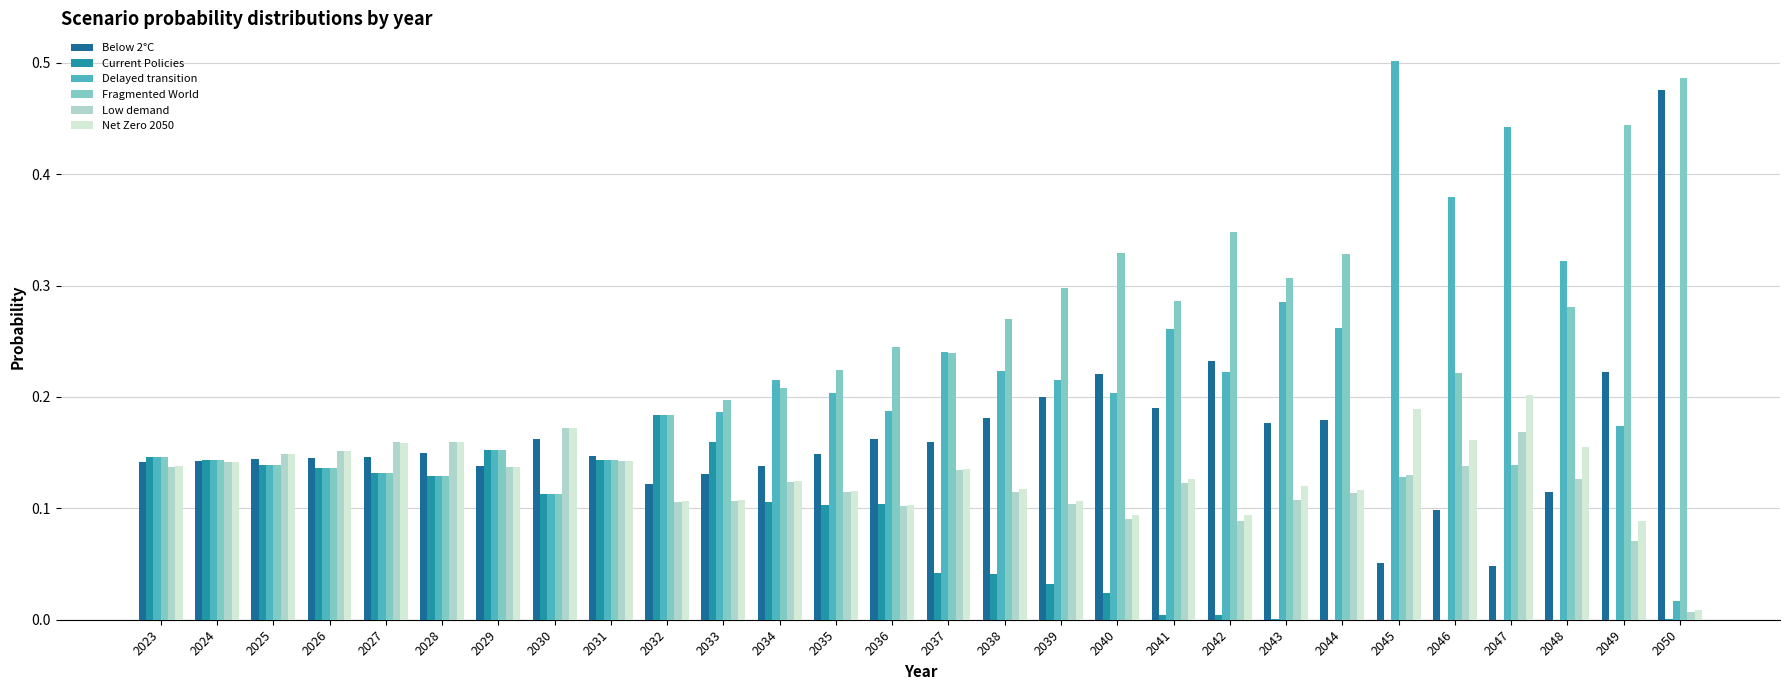

What is the sum of all Low demand values?

3.4